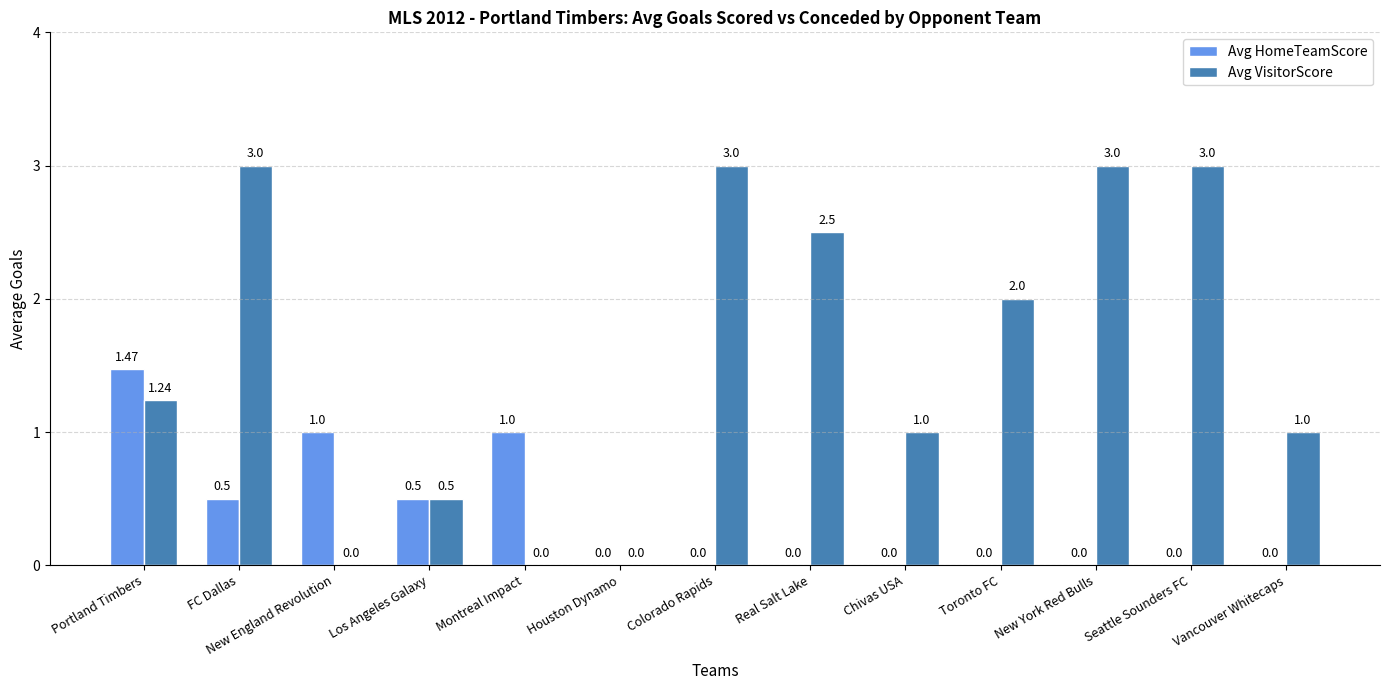

Between Houston Dynamo and Toronto FC, which series saw the biggest shift?

Avg VisitorScore